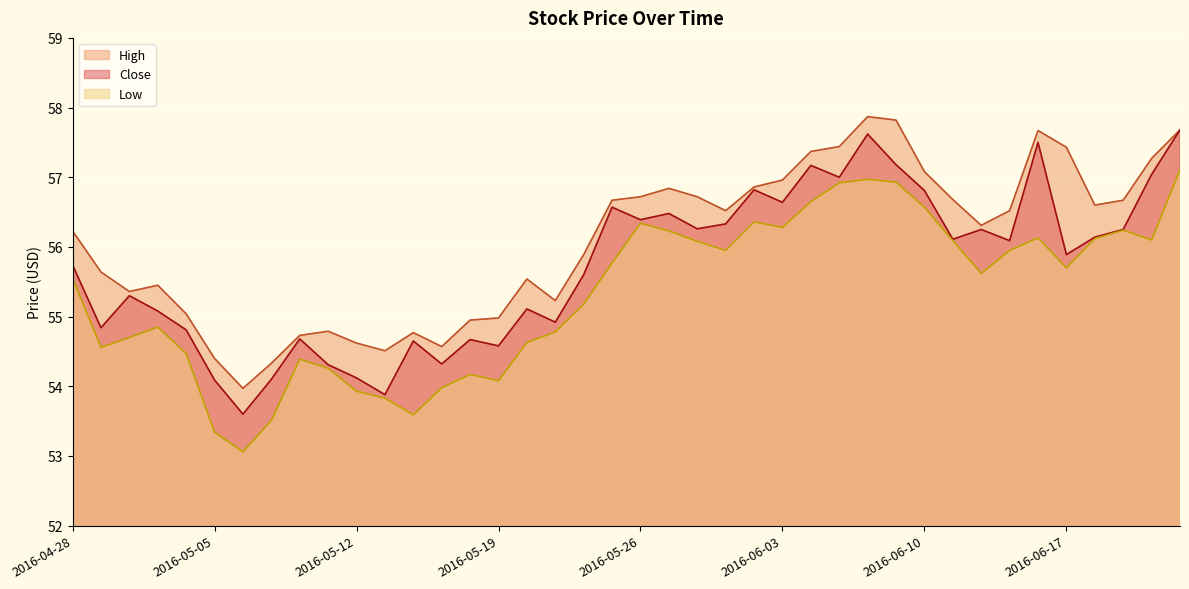

At which label does Low first exceed 55?

2016-04-28